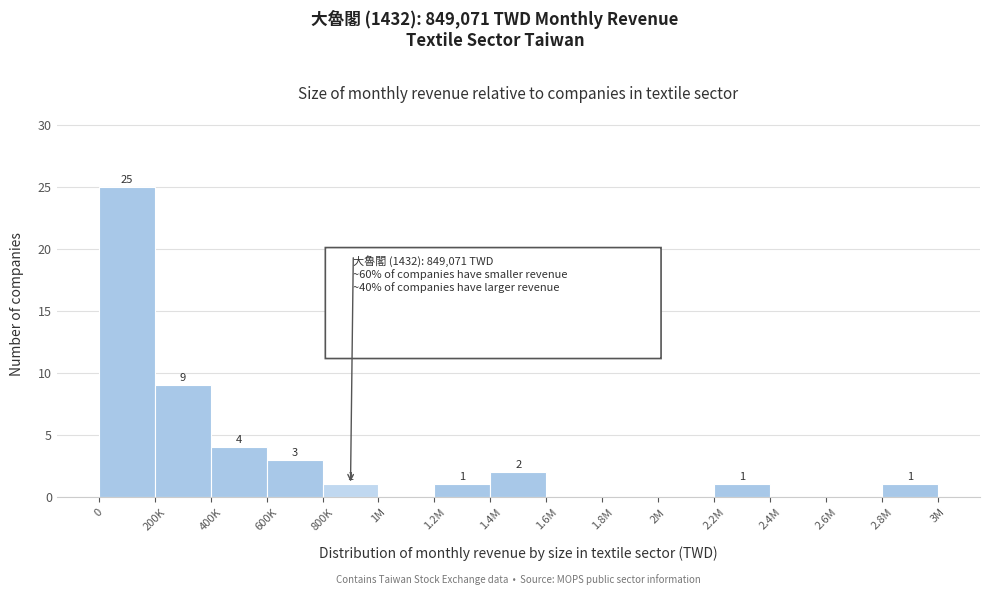

Reading left to right, what are all the values shown in this chart?

0=25	200K=9	400K=4	600K=3	800K=1	1M=0	1.2M=1	1.4M=2	1.6M=0	1.8M=0	2M=0	2.2M=1	2.4M=0	2.6M=0	2.8M=1